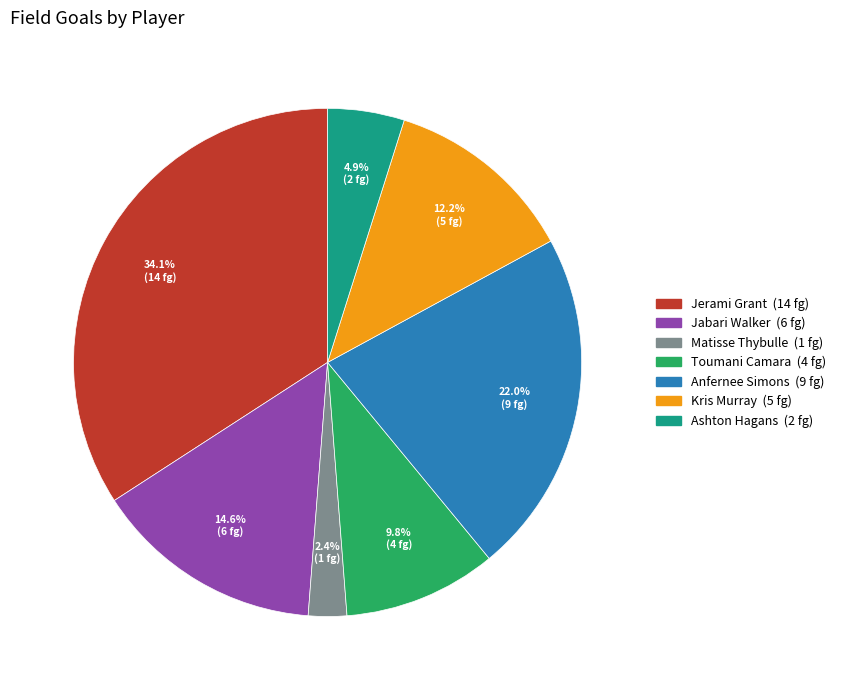

How many slices are in this pie chart?

7